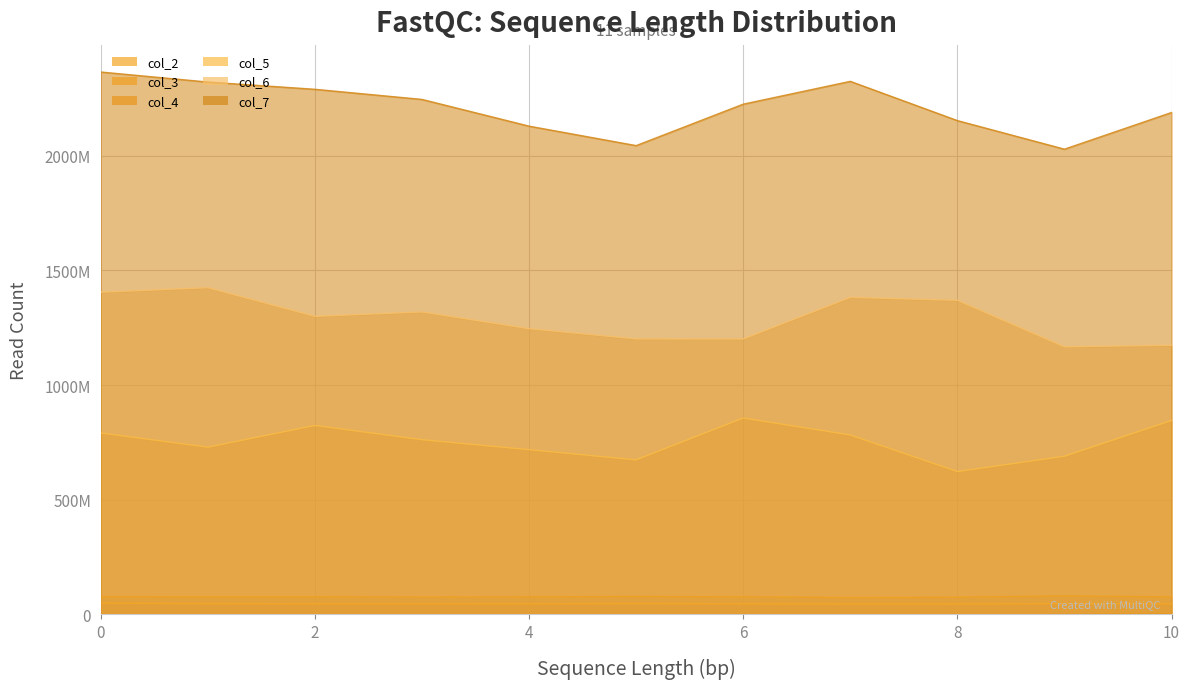

Between 1 and 8, which series saw the biggest shift?

col_7